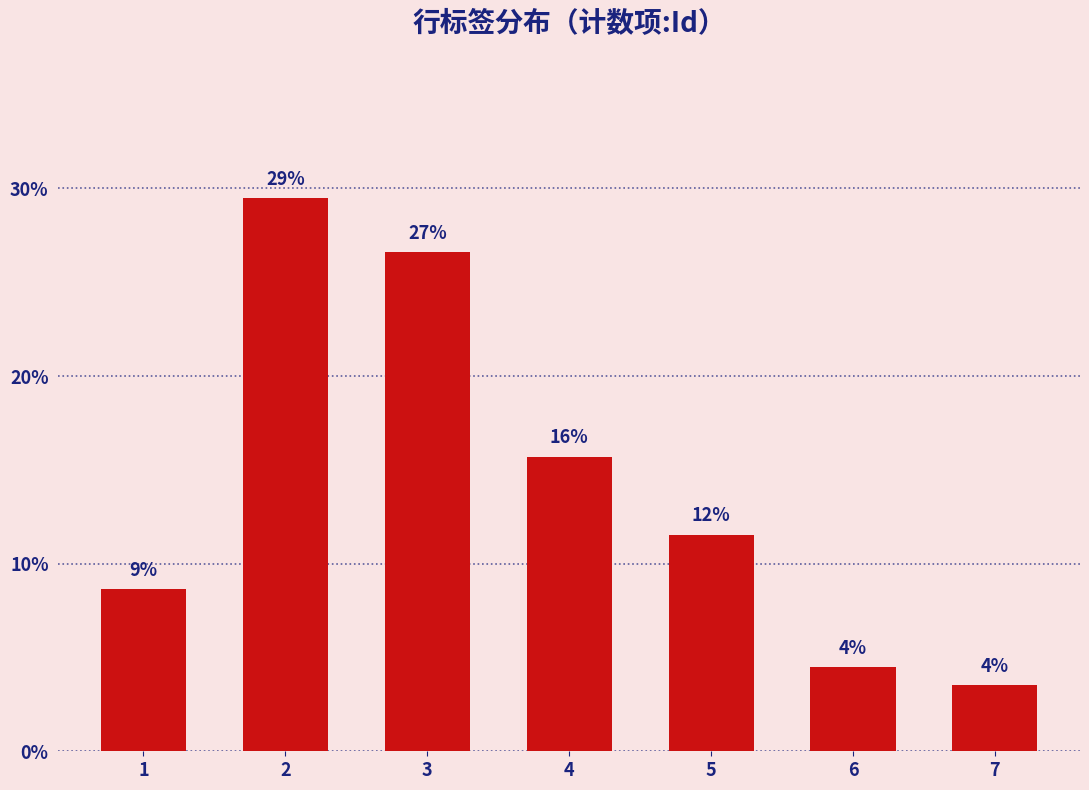

At which label does the data first exceed 11?

2